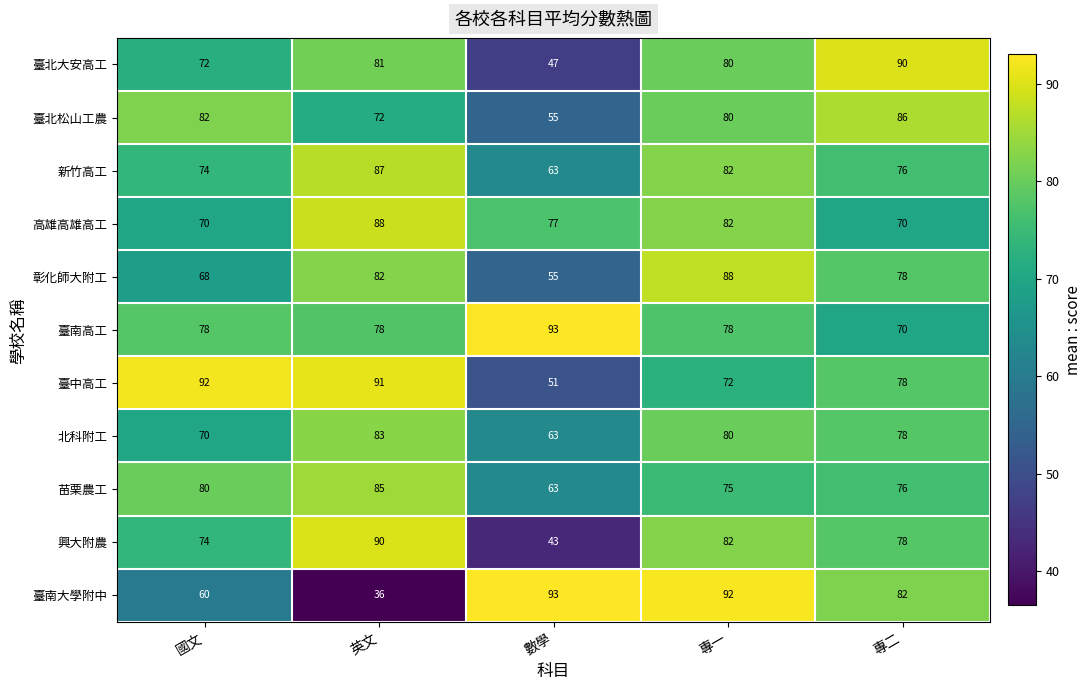

Which series changed the most between 數學 and 專二?

臺北大安高工